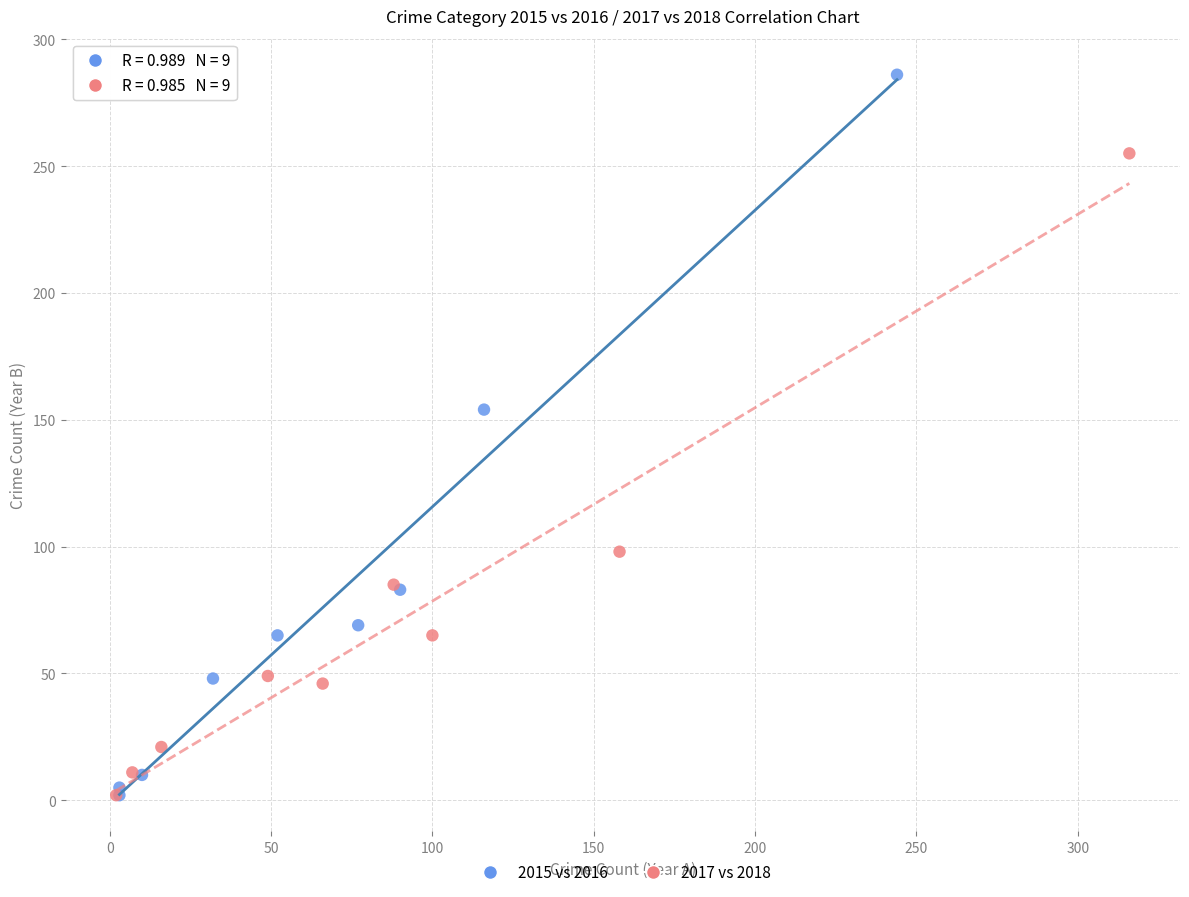

Which series has the largest Y range (max minus min)?

2015 vs 2016